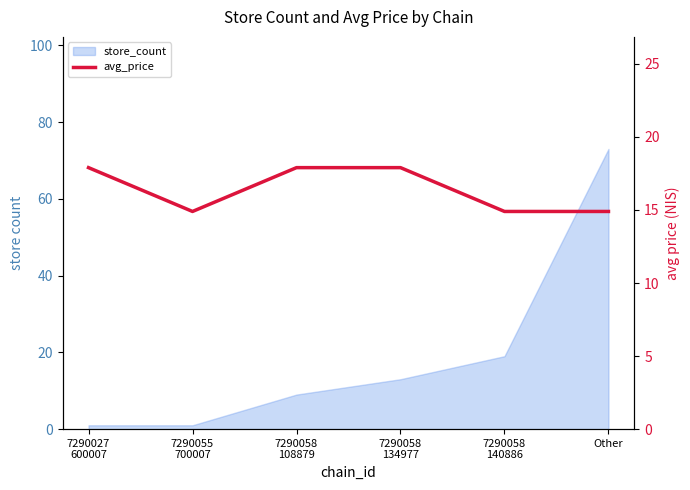

Where is the data nearest to the value 16?

7290055
700007